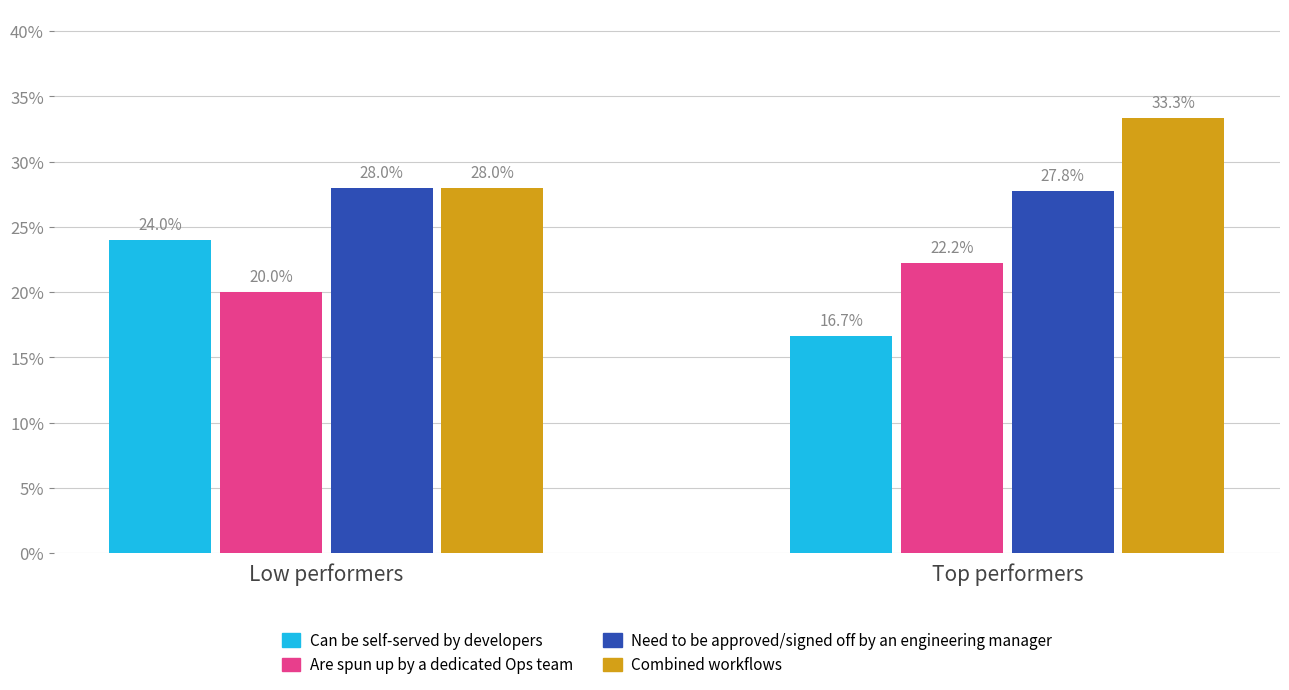

What is the total value across all series at Top performers?

100.0